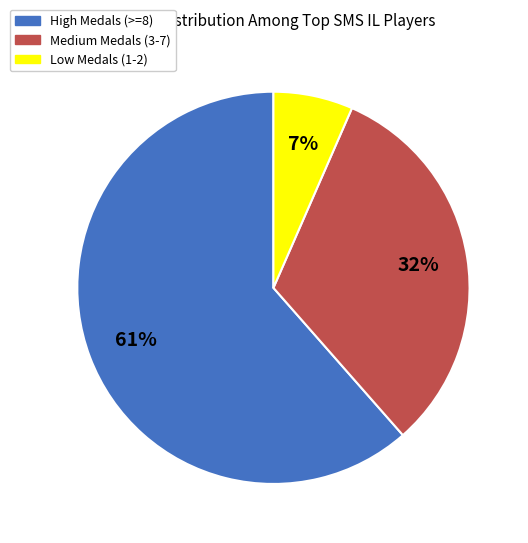

Is there a majority slice in this chart?

Yes